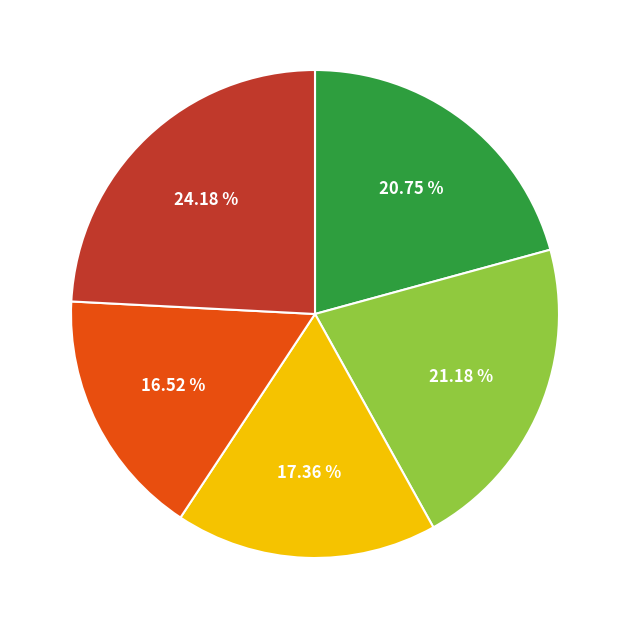

How many segments does this pie chart have?

5